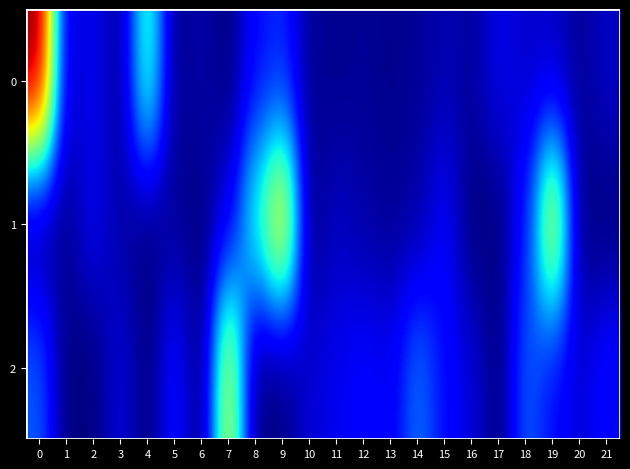

Count the number of data series in this chart.

3